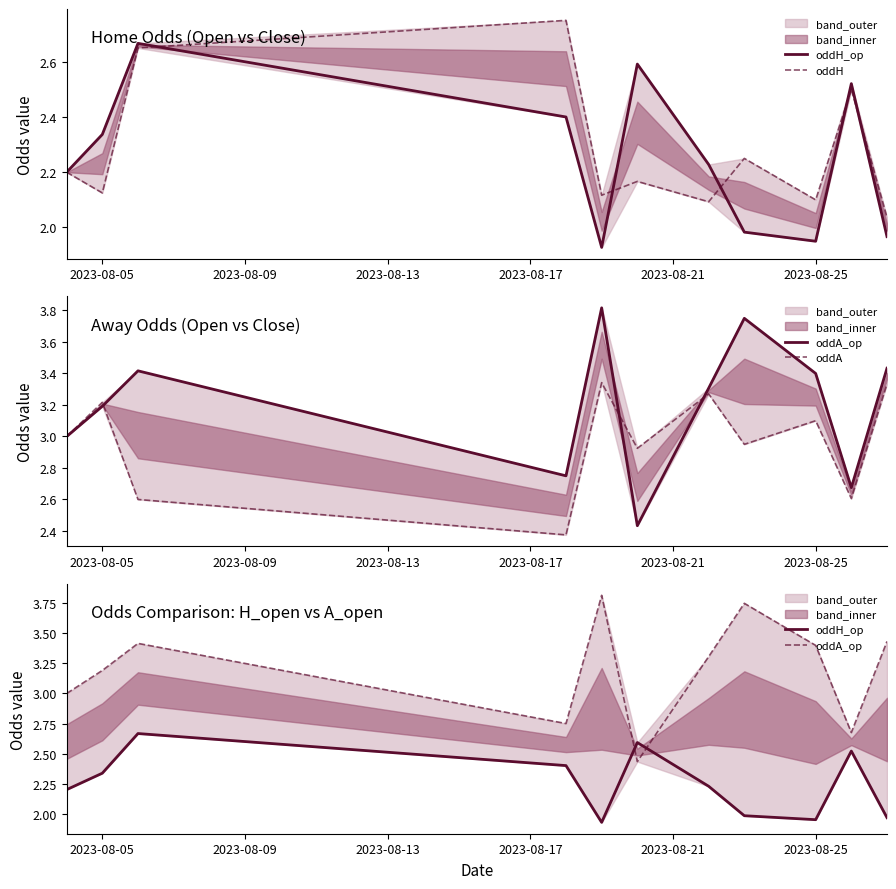

At how many categories does at least one series exceed 3?

7